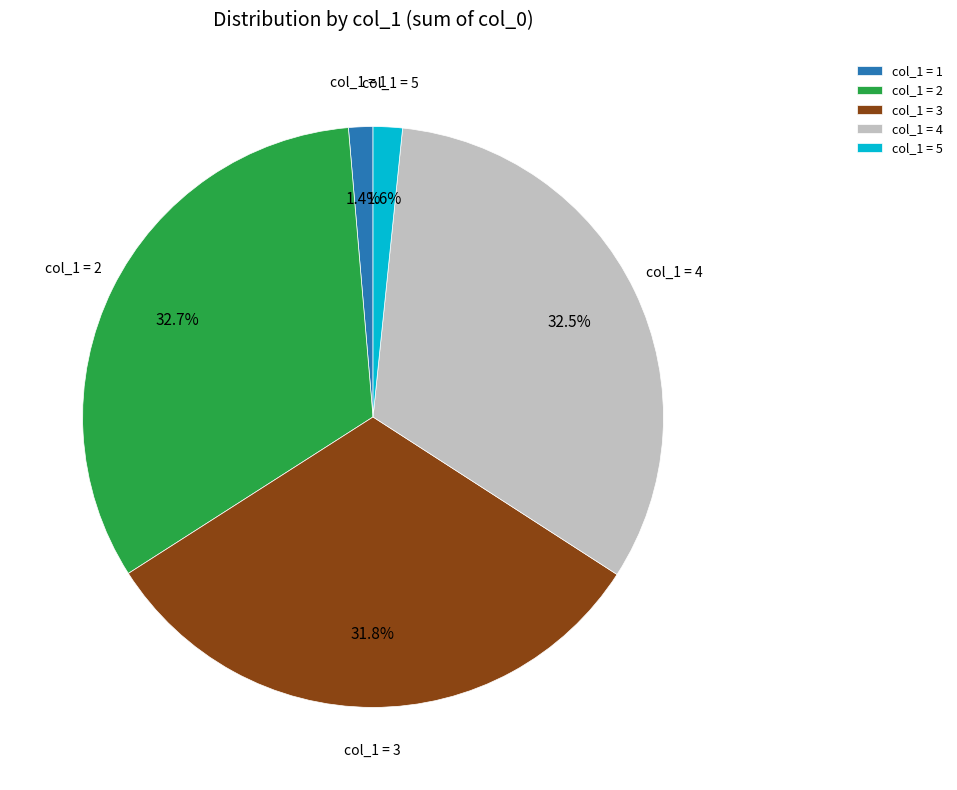

Between col_1 = 2 and col_1 = 5, which is larger?

col_1 = 2